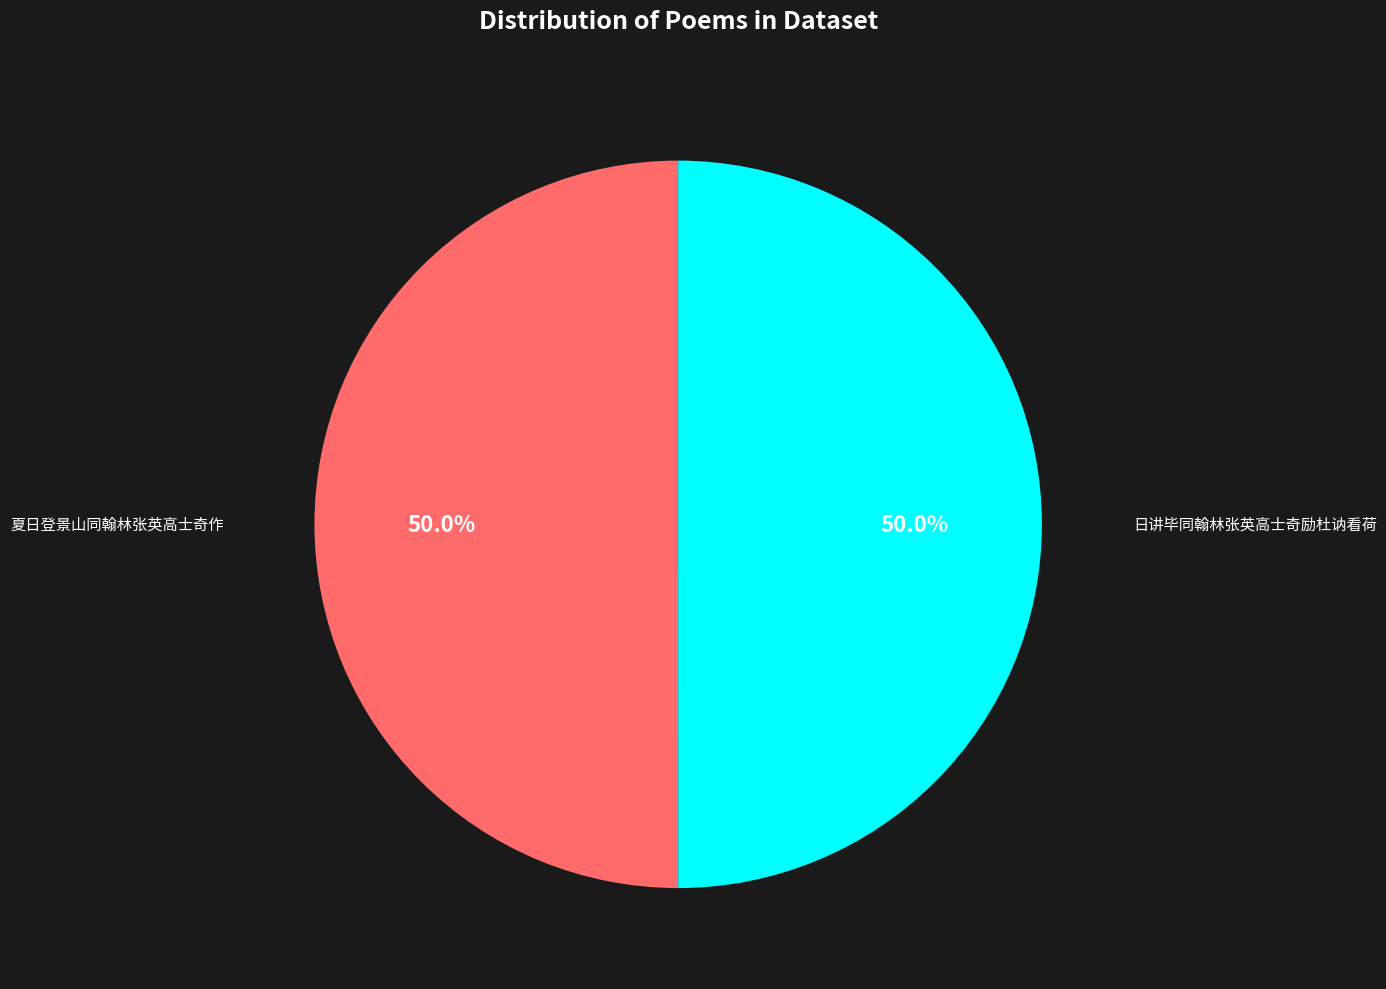

Combined, do 夏日登景山同翰林张英高士奇作 and 日讲毕同翰林张英高士奇励杜讷看荷 account for over 50%?

Yes